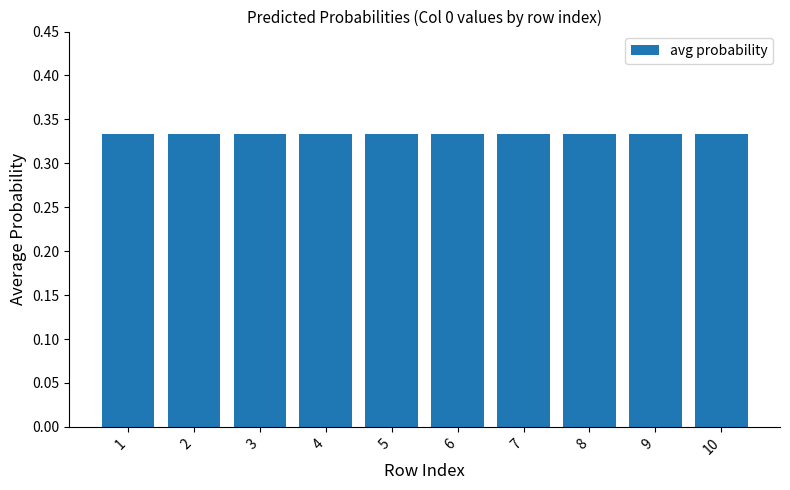

Is it true that the value at 10 is -1?

False